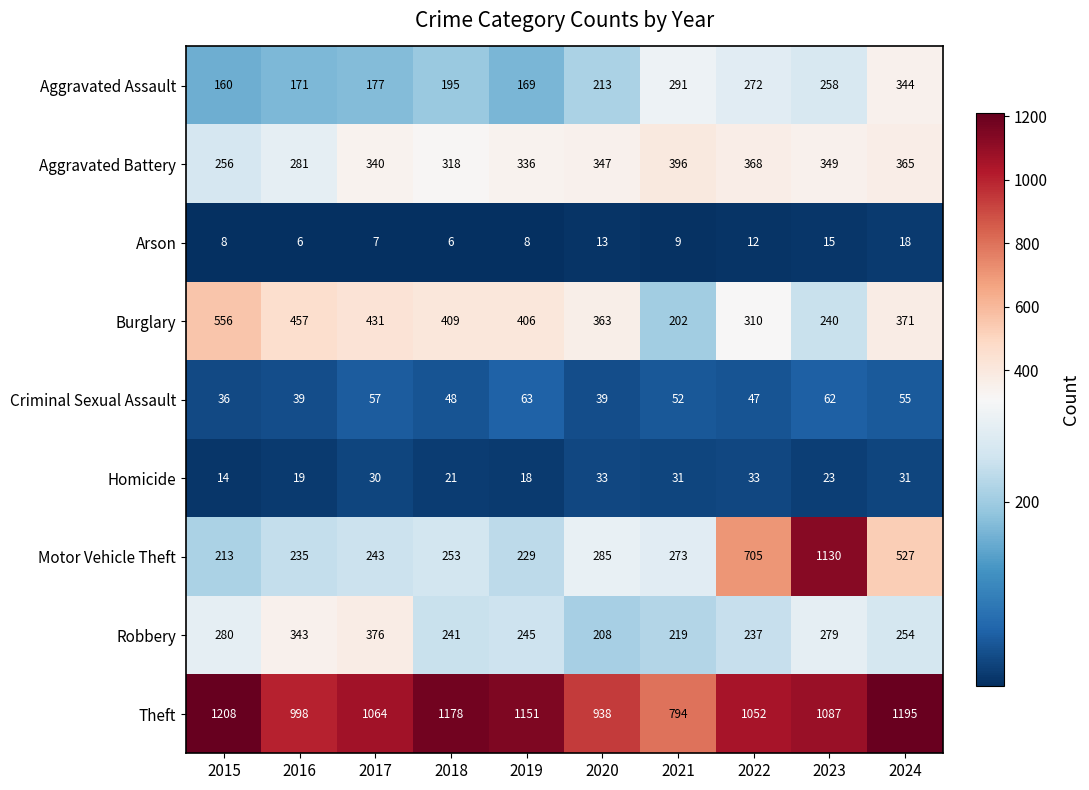

What is the smallest value displayed?

6